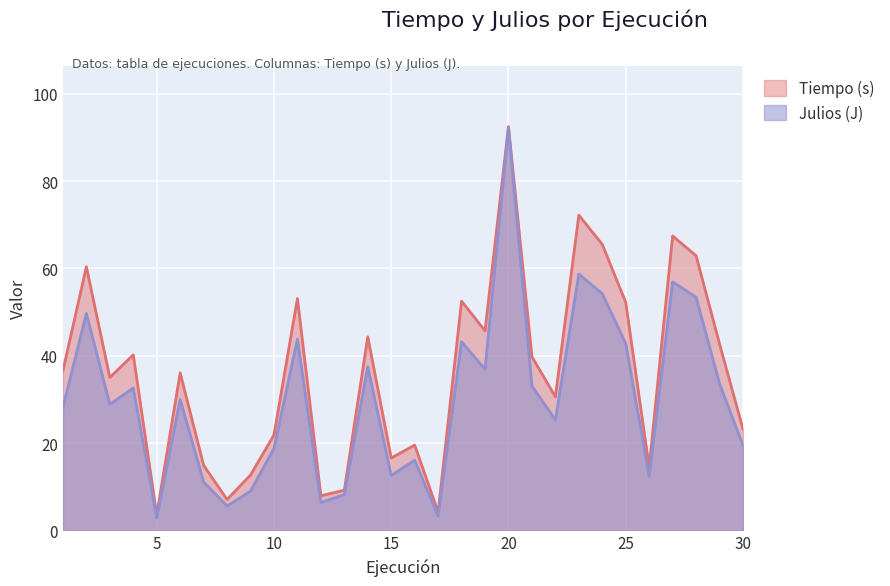

True or false: Julios has a value of 16.4 at 26.

False